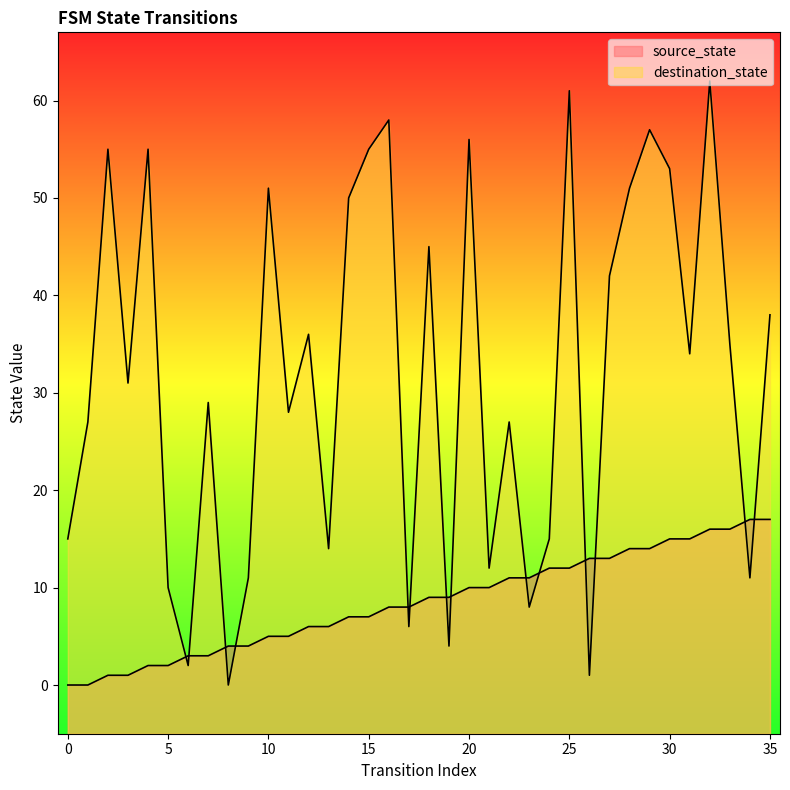

Which series has the widest spread of values?

destination_state